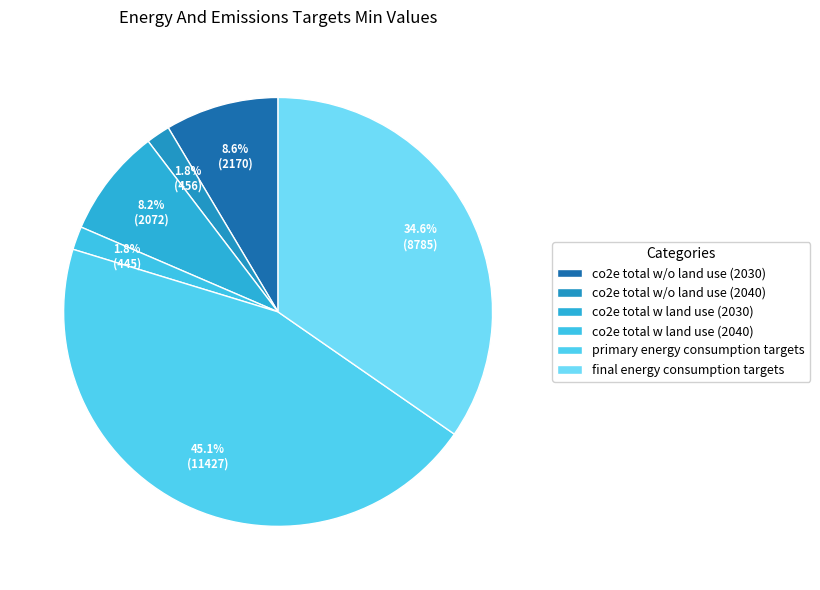

To the nearest percent, what is the average slice percentage?

17%